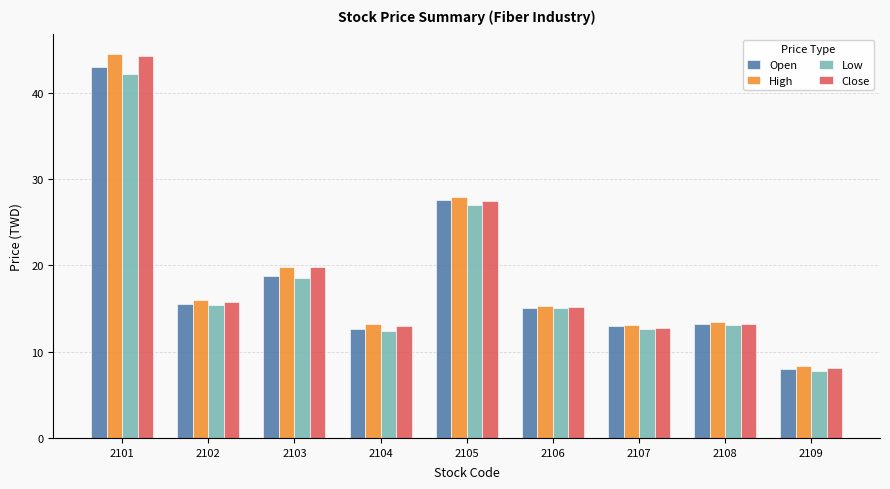

What is the difference between the highest and lowest values at 2102?

0.5